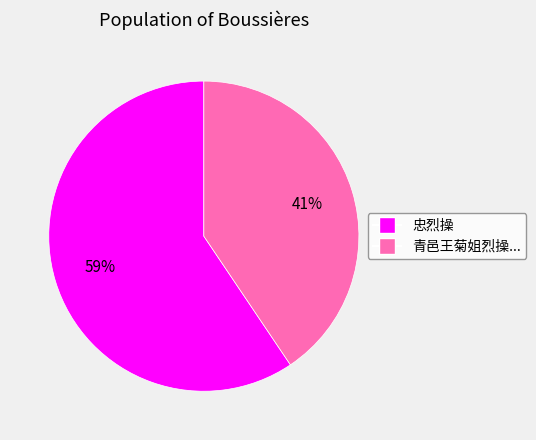

To the nearest percent, what is the average slice percentage?

50%